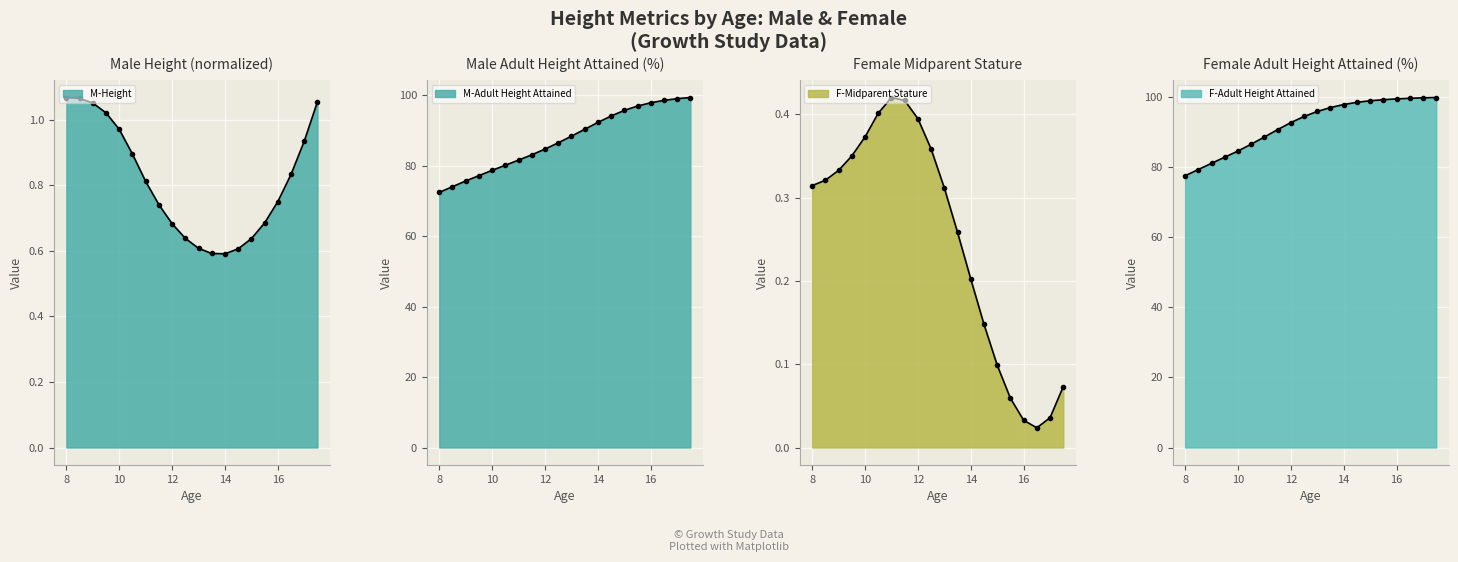

At 9.5, list the series in order from largest to smallest.

F-Adult Height Attained, M-Adult Height Attained, M-Height, F-Midparent Stature